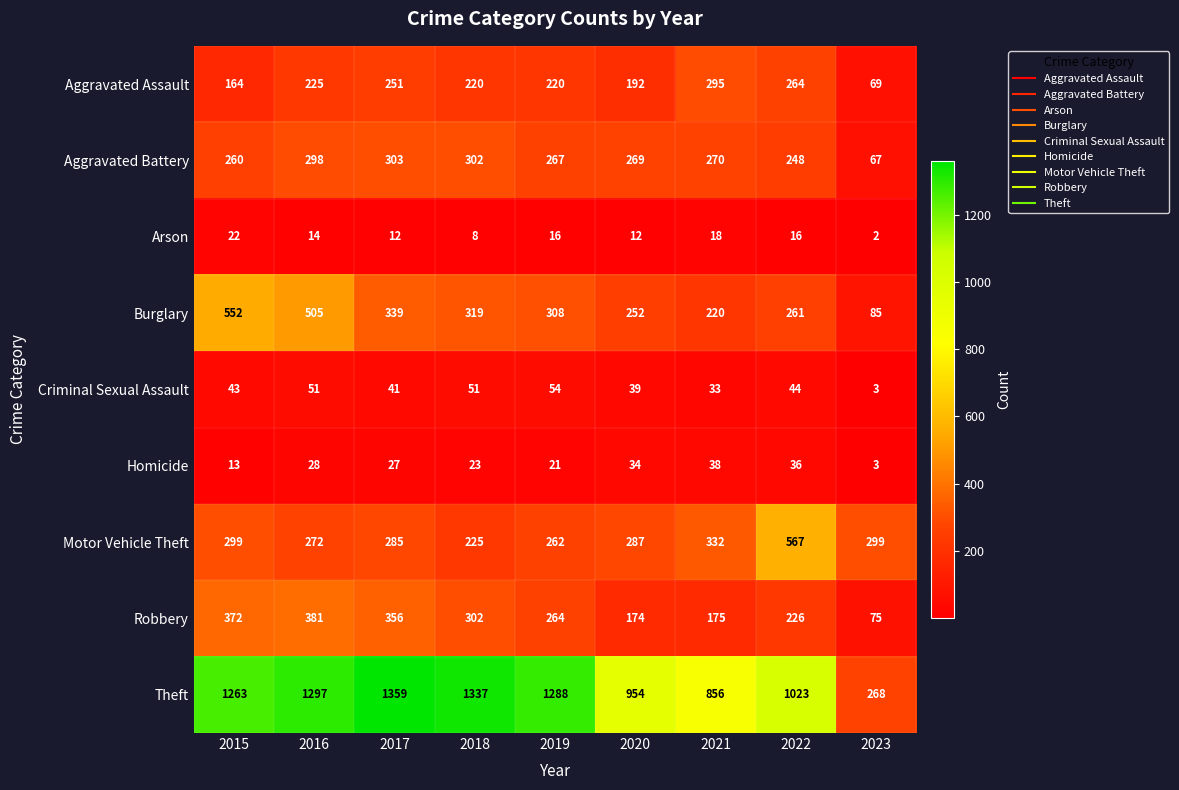

At which label is Burglary closest to 318?

2018